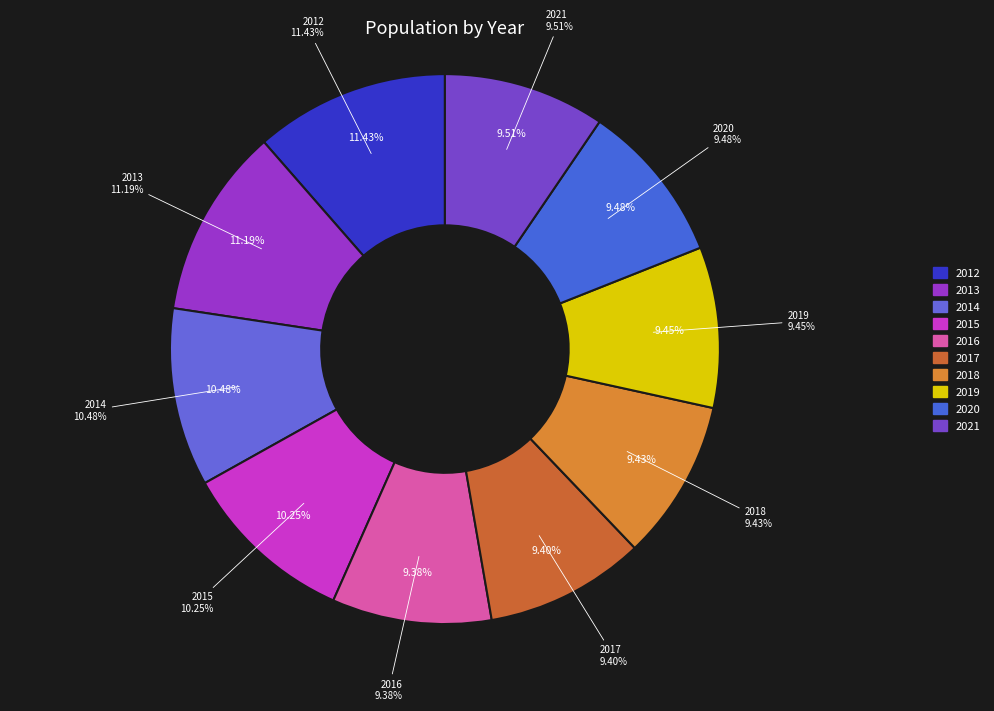

To the nearest percent, what percentage of the pie is 2021?

10%